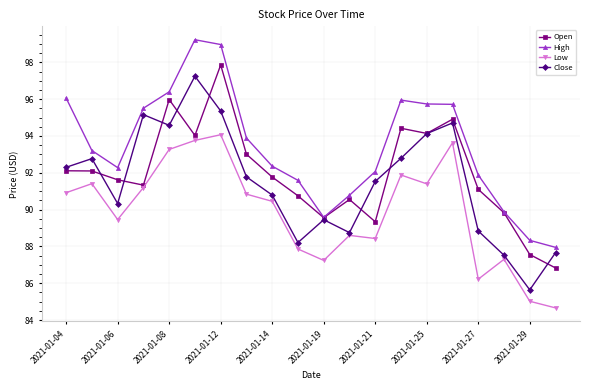

In Close, how many points are higher than both neighbors (excluding endpoints)?

5